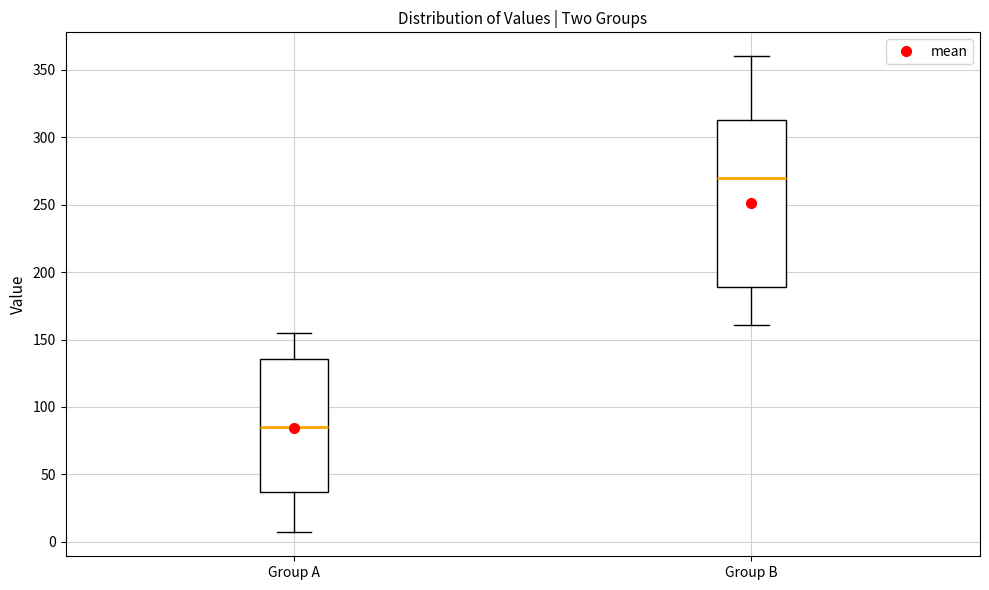

Reading left to right, transcribe this box plot: for each box, give where its median line is, the range the box spans, and where its two whiskers end, as read against the y-axis. The values are not printed on the chart, so give them approximately, as read against the axis.

Group A: median 85, box 35 to 135, whiskers 5 to 155
Group B: median 270, box 190 to 315, whiskers 160 to 360